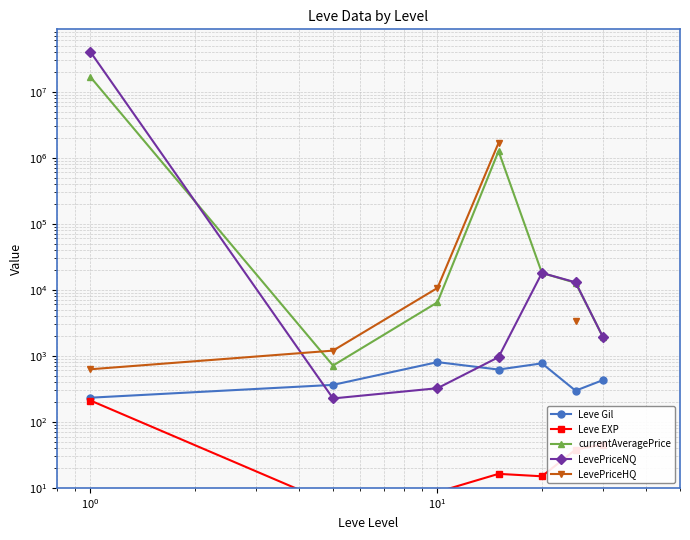

True or false: Leve EXP and currentAveragePrice cross at least once.

False